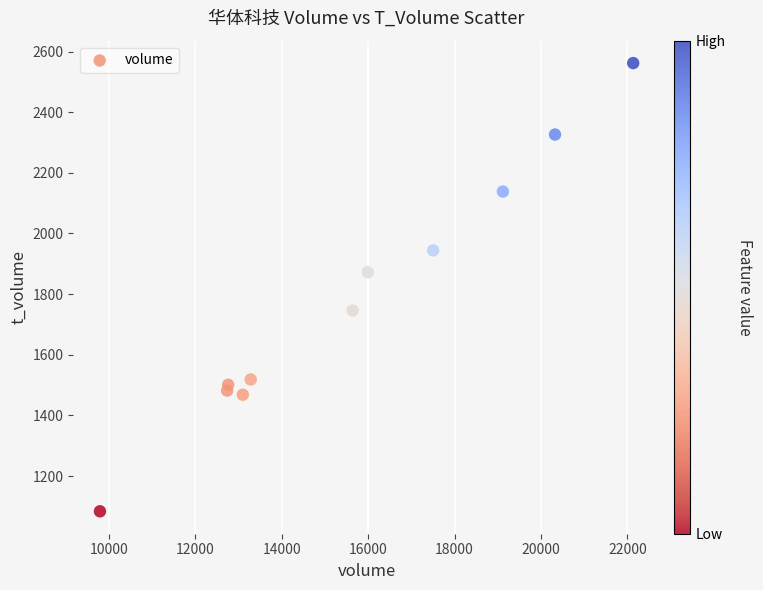

What is the average X value?

15673.4